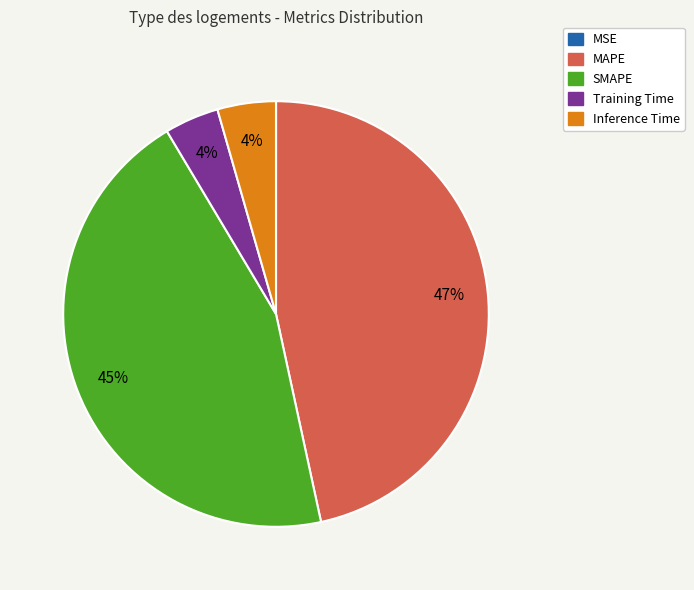

Between MAPE and SMAPE, which is larger?

MAPE